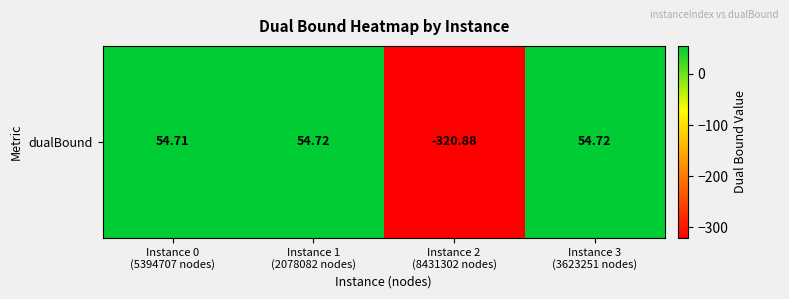

List the labels in order of value, smallest first.

Instance 2
(8431302 nodes), Instance 0
(5394707 nodes), Instance 3
(3623251 nodes), Instance 1
(2078082 nodes)